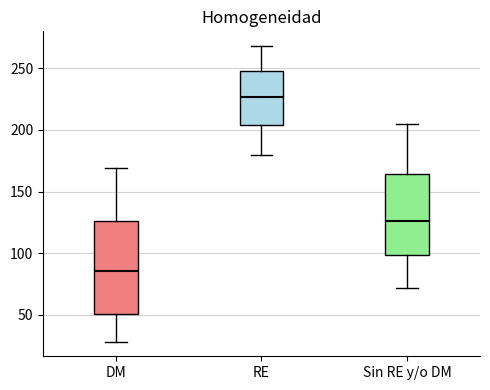

Reading left to right, transcribe this box plot: for each box, give where its median line is, the range the box spans, and where its two whiskers end, as read against the y-axis. The values are not printed on the chart, so give them approximately, as read against the axis.

DM: median 85, box 50 to 125, whiskers 30 to 170
RE: median 225, box 205 to 250, whiskers 180 to 270
Sin RE y/o DM: median 125, box 100 to 165, whiskers 70 to 205